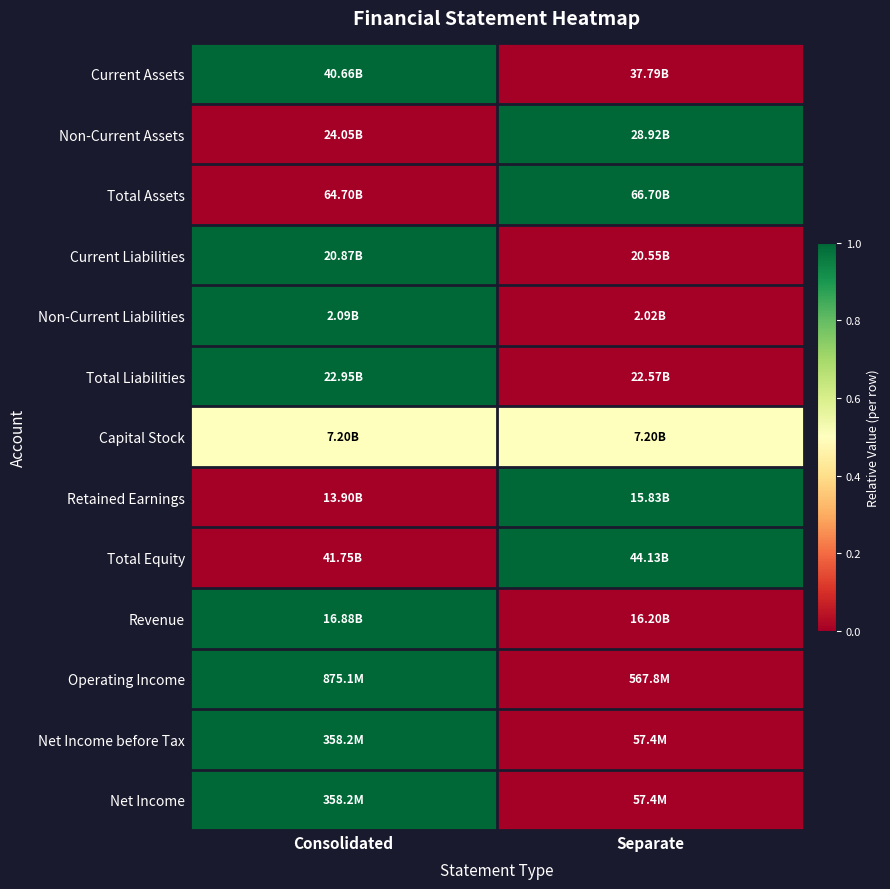

Count the number of data series in this chart.

13